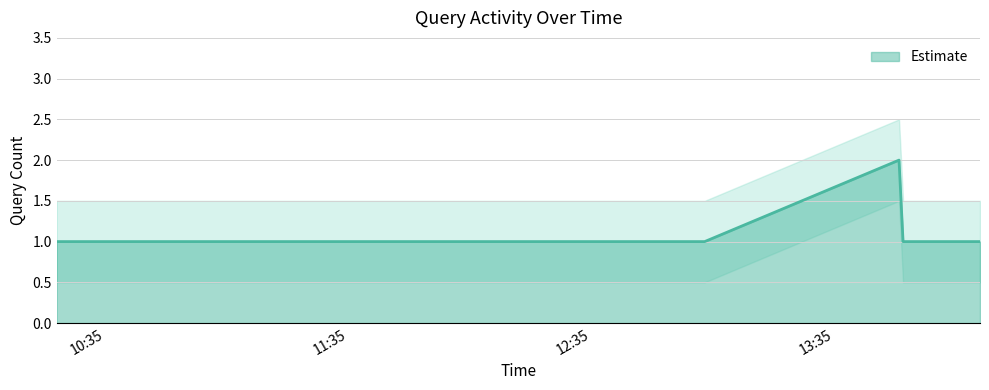

Does the chart display data point markers on the line(s)?

No